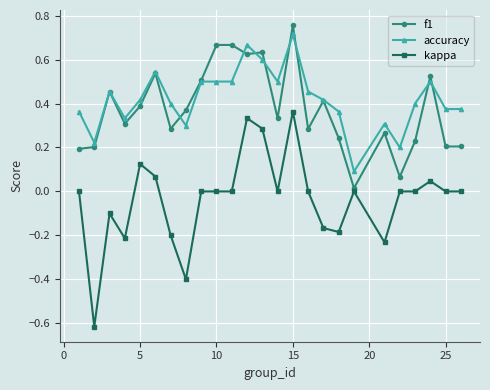

Which series has the widest spread of values?

kappa